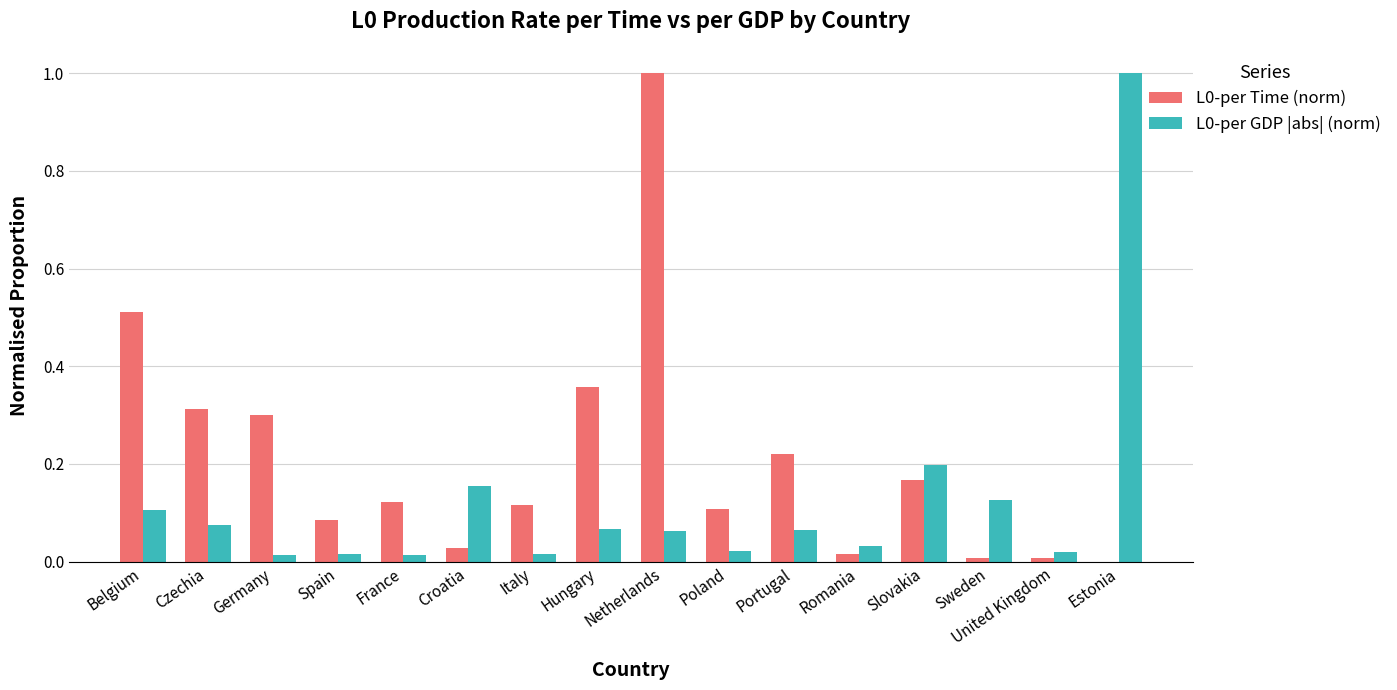

The value of L0-per Time (norm) at Poland is 0.2. True or false?

False